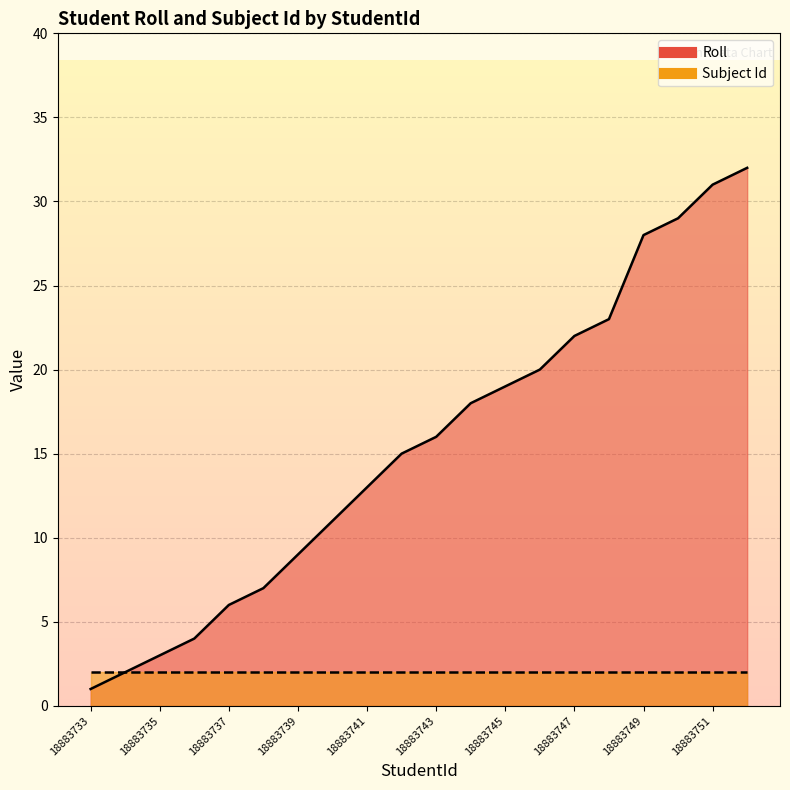

Reading right to left, what are all the values shown in this chart?

18883752=32	18883751=31	18883750=29	18883749=28	18883748=23	18883747=22	18883746=20	18883745=19	18883744=18	18883743=16	18883742=15	18883741=13	18883740=11	18883739=9	18883738=7	18883737=6	18883736=4	18883735=3	18883734=2	18883733=1